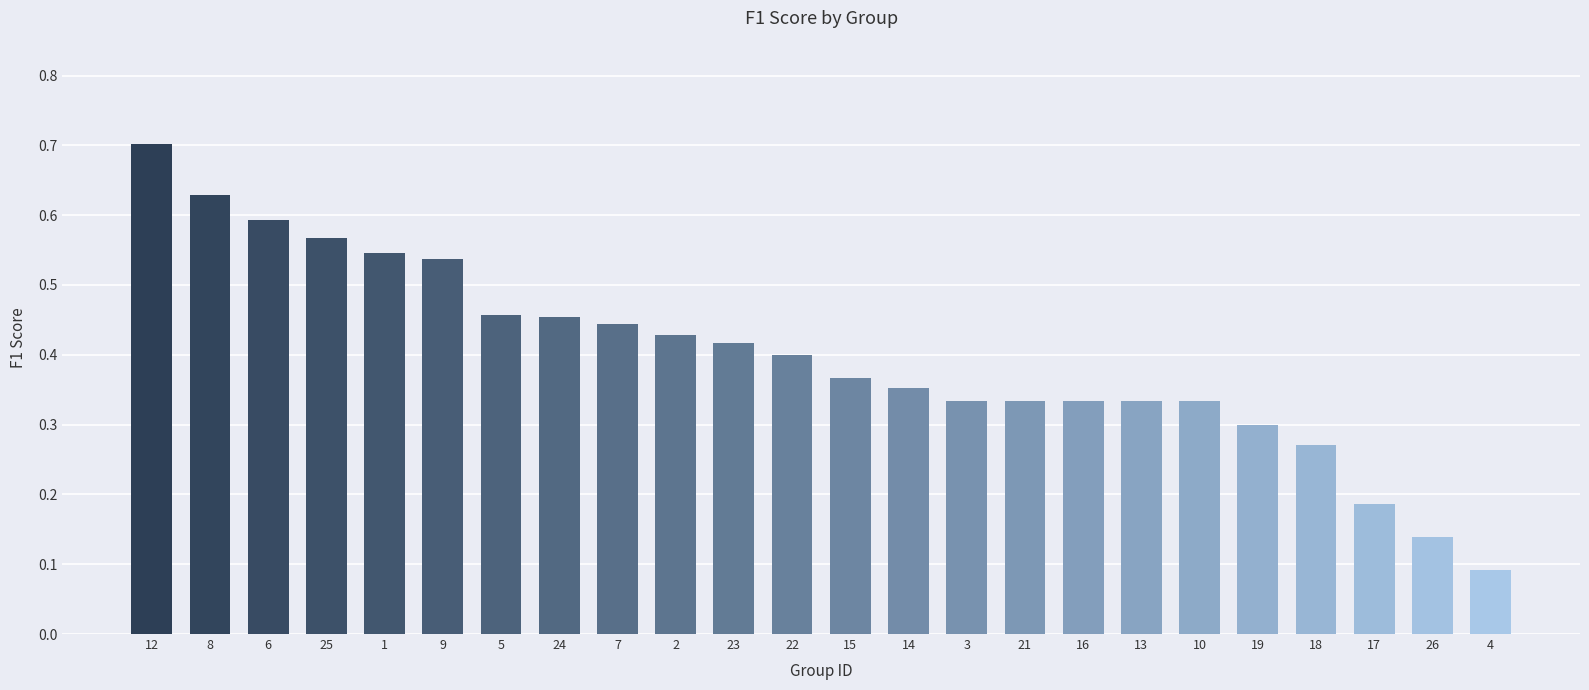

What position from the right is 19?

5